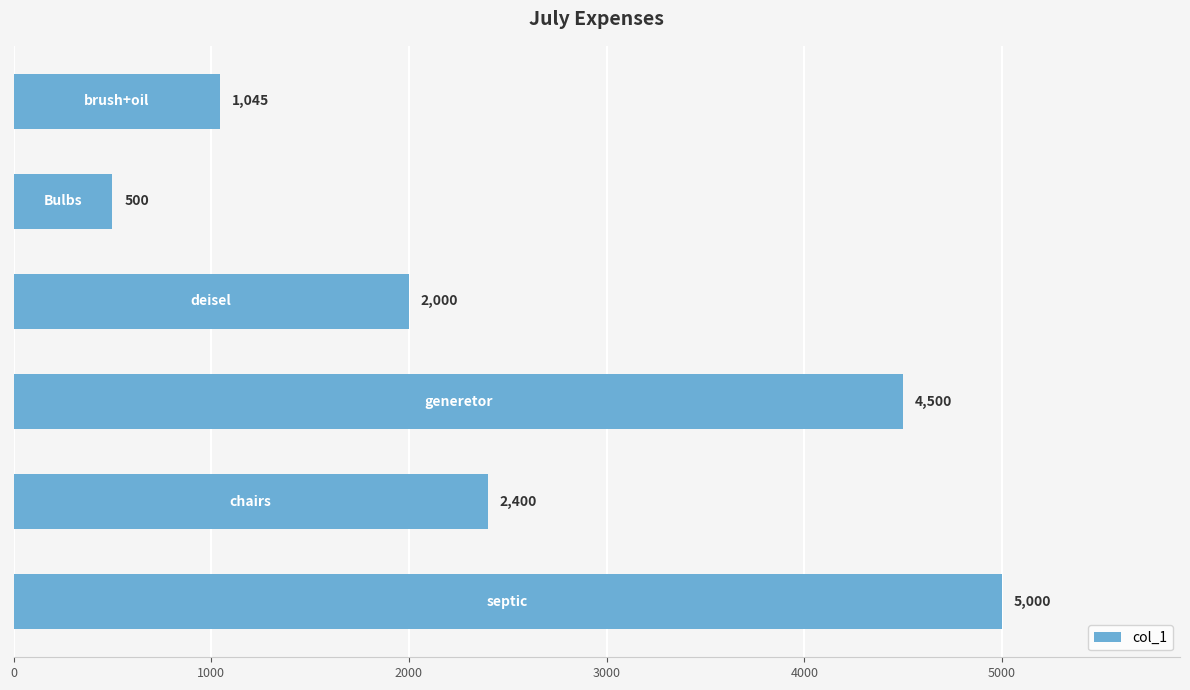

What is the difference between the maximum and minimum values?

4500